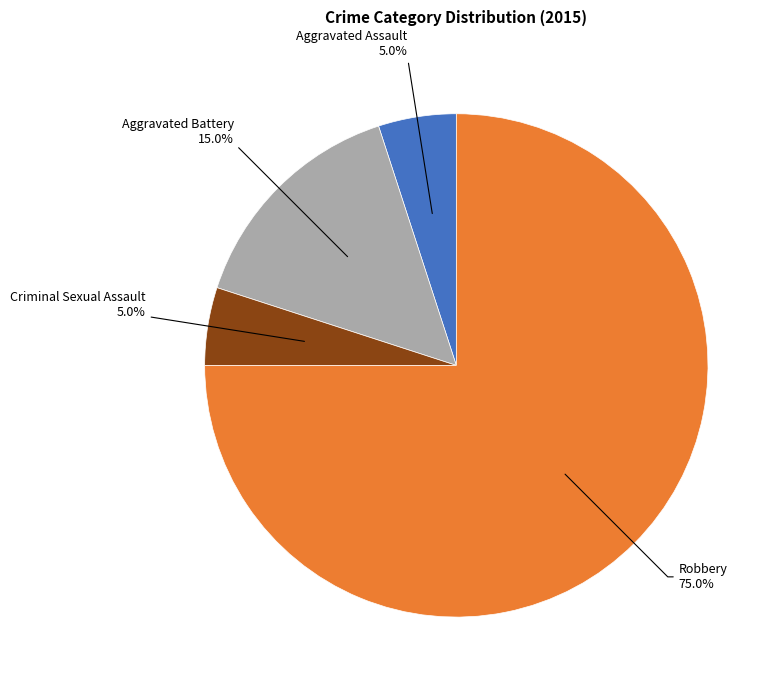

Is there any slice that represents more than half of the pie?

Yes